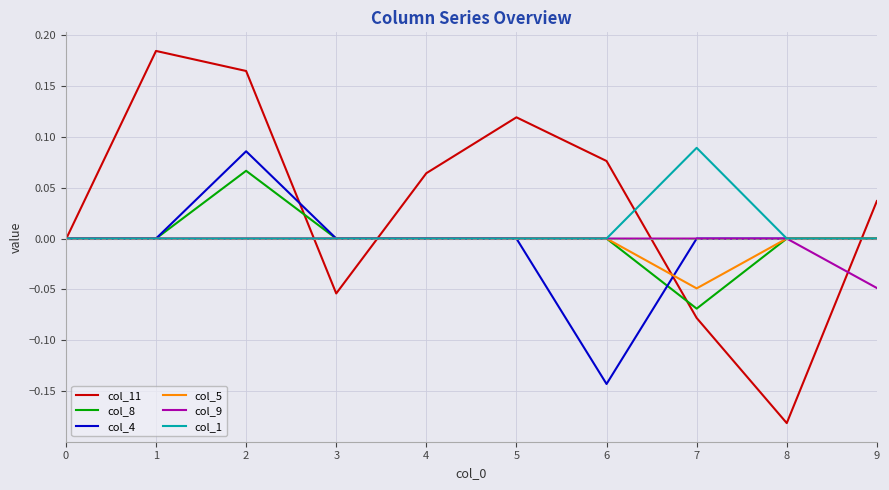

Does the chart have visible grid lines?

Yes